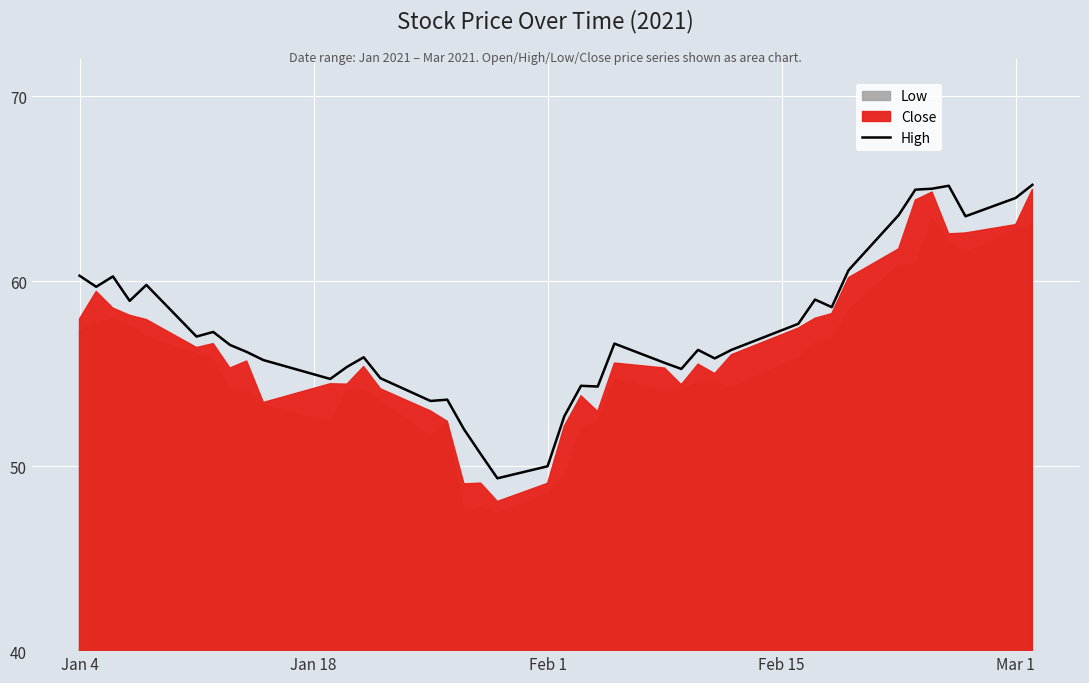

What is the maximum value for High?

65.2